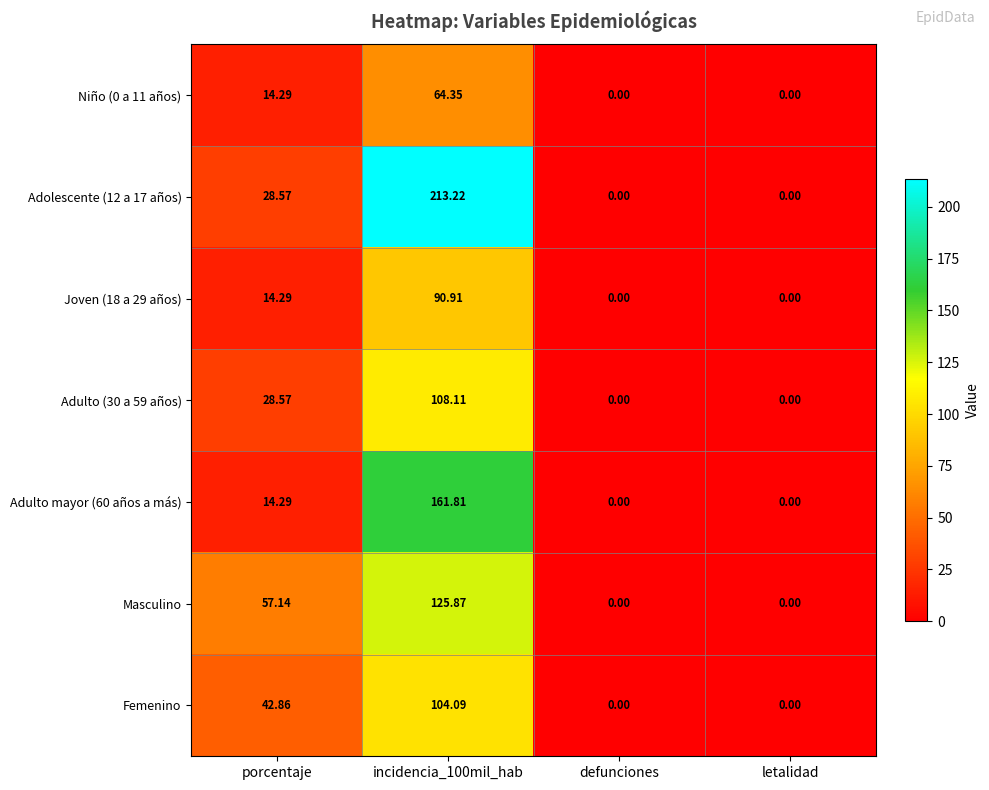

Where does the Femenino series first go above 42?

porcentaje